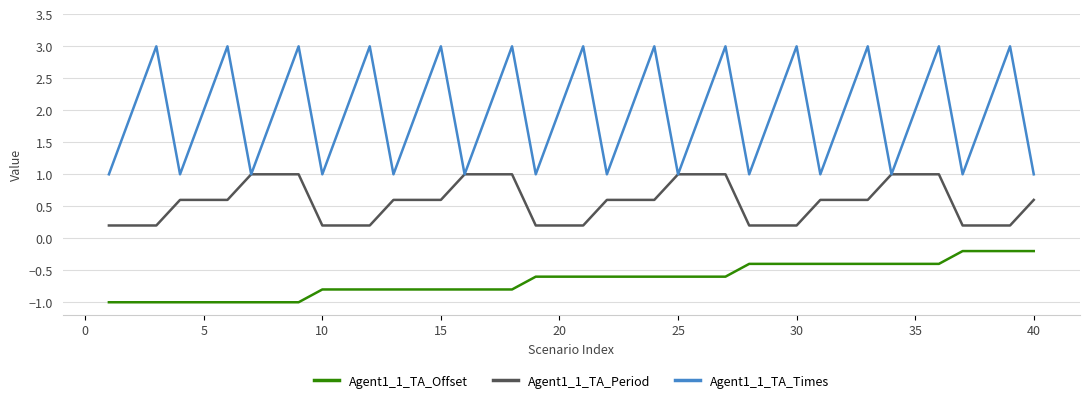

Which series has the largest total across all categories?

Agent1_1_TA_Times